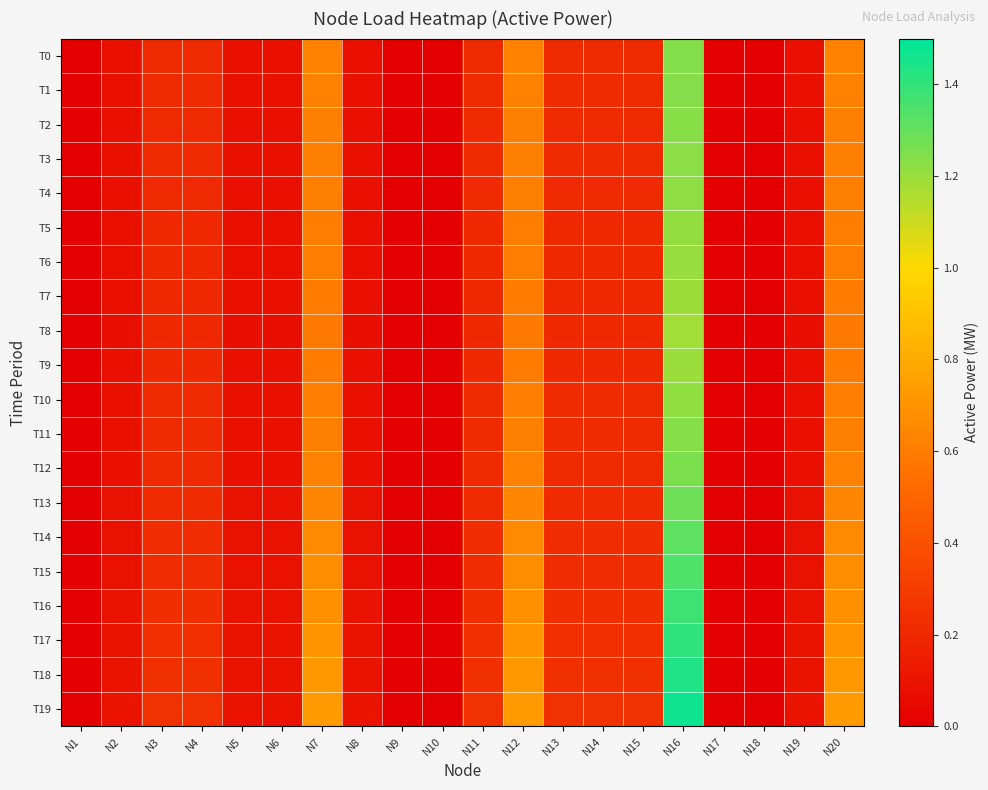

Reading right to left, what are all the values shown in this chart?

T0: N20=0.6	N19=0.1	N18=0.0	N17=0.0	N16=1.2	N15=0.2	N14=0.2	N13=0.2	N12=0.6	N11=0.2	N10=0.0	N9=0.0	N8=0.1	N7=0.6	N6=0.1	N5=0.1	N4=0.2	N3=0.2	N2=0.1	N1=0.0
T1: N20=0.6	N19=0.1	N18=0.0	N17=0.0	N16=1.2	N15=0.2	N14=0.2	N13=0.2	N12=0.6	N11=0.2	N10=0.0	N9=0.0	N8=0.1	N7=0.6	N6=0.1	N5=0.1	N4=0.2	N3=0.2	N2=0.1	N1=0.0
T2: N20=0.6	N19=0.1	N18=0.0	N17=0.0	N16=1.2	N15=0.2	N14=0.2	N13=0.2	N12=0.6	N11=0.2	N10=0.0	N9=0.0	N8=0.1	N7=0.6	N6=0.1	N5=0.1	N4=0.2	N3=0.2	N2=0.1	N1=0.0
T3: N20=0.6	N19=0.1	N18=0.0	N17=0.0	N16=1.2	N15=0.2	N14=0.2	N13=0.2	N12=0.6	N11=0.2	N10=0.0	N9=0.0	N8=0.1	N7=0.6	N6=0.1	N5=0.1	N4=0.2	N3=0.2	N2=0.1	N1=0.0
T4: N20=0.6	N19=0.1	N18=0.0	N17=0.0	N16=1.2	N15=0.2	N14=0.2	N13=0.2	N12=0.6	N11=0.2	N10=0.0	N9=0.0	N8=0.1	N7=0.6	N6=0.1	N5=0.1	N4=0.2	N3=0.2	N2=0.1	N1=0.0
T5: N20=0.6	N19=0.1	N18=0.0	N17=0.0	N16=1.2	N15=0.2	N14=0.2	N13=0.2	N12=0.6	N11=0.2	N10=0.0	N9=0.0	N8=0.1	N7=0.6	N6=0.1	N5=0.1	N4=0.2	N3=0.2	N2=0.1	N1=0.0
T6: N20=0.6	N19=0.1	N18=0.0	N17=0.0	N16=1.2	N15=0.2	N14=0.2	N13=0.2	N12=0.6	N11=0.2	N10=0.0	N9=0.0	N8=0.1	N7=0.6	N6=0.1	N5=0.1	N4=0.2	N3=0.2	N2=0.1	N1=0.0
T7: N20=0.6	N19=0.1	N18=0.0	N17=0.0	N16=1.2	N15=0.2	N14=0.2	N13=0.2	N12=0.6	N11=0.2	N10=0.0	N9=0.0	N8=0.1	N7=0.6	N6=0.1	N5=0.1	N4=0.2	N3=0.2	N2=0.1	N1=0.0
T8: N20=0.6	N19=0.1	N18=0.0	N17=0.0	N16=1.2	N15=0.2	N14=0.2	N13=0.2	N12=0.6	N11=0.2	N10=0.0	N9=0.0	N8=0.1	N7=0.6	N6=0.1	N5=0.1	N4=0.2	N3=0.2	N2=0.1	N1=0.0
T9: N20=0.6	N19=0.1	N18=0.0	N17=0.0	N16=1.2	N15=0.2	N14=0.2	N13=0.2	N12=0.6	N11=0.2	N10=0.0	N9=0.0	N8=0.1	N7=0.6	N6=0.1	N5=0.1	N4=0.2	N3=0.2	N2=0.1	N1=0.0
T10: N20=0.6	N19=0.1	N18=0.0	N17=0.0	N16=1.2	N15=0.2	N14=0.2	N13=0.2	N12=0.6	N11=0.2	N10=0.0	N9=0.0	N8=0.1	N7=0.6	N6=0.1	N5=0.1	N4=0.2	N3=0.2	N2=0.1	N1=0.0
T11: N20=0.6	N19=0.1	N18=0.0	N17=0.0	N16=1.2	N15=0.2	N14=0.2	N13=0.2	N12=0.6	N11=0.2	N10=0.0	N9=0.0	N8=0.1	N7=0.6	N6=0.1	N5=0.1	N4=0.2	N3=0.2	N2=0.1	N1=0.0
T12: N20=0.6	N19=0.1	N18=0.0	N17=0.0	N16=1.3	N15=0.2	N14=0.2	N13=0.2	N12=0.6	N11=0.2	N10=0.0	N9=0.0	N8=0.1	N7=0.6	N6=0.1	N5=0.1	N4=0.2	N3=0.2	N2=0.1	N1=0.0
T13: N20=0.6	N19=0.1	N18=0.0	N17=0.0	N16=1.3	N15=0.2	N14=0.2	N13=0.2	N12=0.6	N11=0.2	N10=0.0	N9=0.0	N8=0.1	N7=0.6	N6=0.1	N5=0.1	N4=0.2	N3=0.2	N2=0.1	N1=0.0
T14: N20=0.7	N19=0.1	N18=0.0	N17=0.0	N16=1.3	N15=0.2	N14=0.2	N13=0.2	N12=0.7	N11=0.2	N10=0.0	N9=0.0	N8=0.1	N7=0.7	N6=0.1	N5=0.1	N4=0.2	N3=0.2	N2=0.1	N1=0.0
T15: N20=0.7	N19=0.1	N18=0.0	N17=0.0	N16=1.3	N15=0.2	N14=0.2	N13=0.2	N12=0.7	N11=0.2	N10=0.0	N9=0.0	N8=0.1	N7=0.7	N6=0.1	N5=0.1	N4=0.2	N3=0.2	N2=0.1	N1=0.0
T16: N20=0.7	N19=0.1	N18=0.0	N17=0.0	N16=1.4	N15=0.2	N14=0.2	N13=0.2	N12=0.7	N11=0.2	N10=0.0	N9=0.0	N8=0.1	N7=0.7	N6=0.1	N5=0.1	N4=0.2	N3=0.2	N2=0.1	N1=0.0
T17: N20=0.7	N19=0.1	N18=0.0	N17=0.0	N16=1.4	N15=0.2	N14=0.2	N13=0.2	N12=0.7	N11=0.2	N10=0.0	N9=0.0	N8=0.1	N7=0.7	N6=0.1	N5=0.1	N4=0.2	N3=0.2	N2=0.1	N1=0.0
T18: N20=0.7	N19=0.1	N18=0.0	N17=0.0	N16=1.4	N15=0.2	N14=0.2	N13=0.2	N12=0.7	N11=0.2	N10=0.0	N9=0.0	N8=0.1	N7=0.7	N6=0.1	N5=0.1	N4=0.2	N3=0.2	N2=0.1	N1=0.0
T19: N20=0.7	N19=0.1	N18=0.0	N17=0.0	N16=1.5	N15=0.2	N14=0.2	N13=0.2	N12=0.7	N11=0.2	N10=0.0	N9=0.0	N8=0.1	N7=0.7	N6=0.1	N5=0.1	N4=0.2	N3=0.2	N2=0.1	N1=0.0